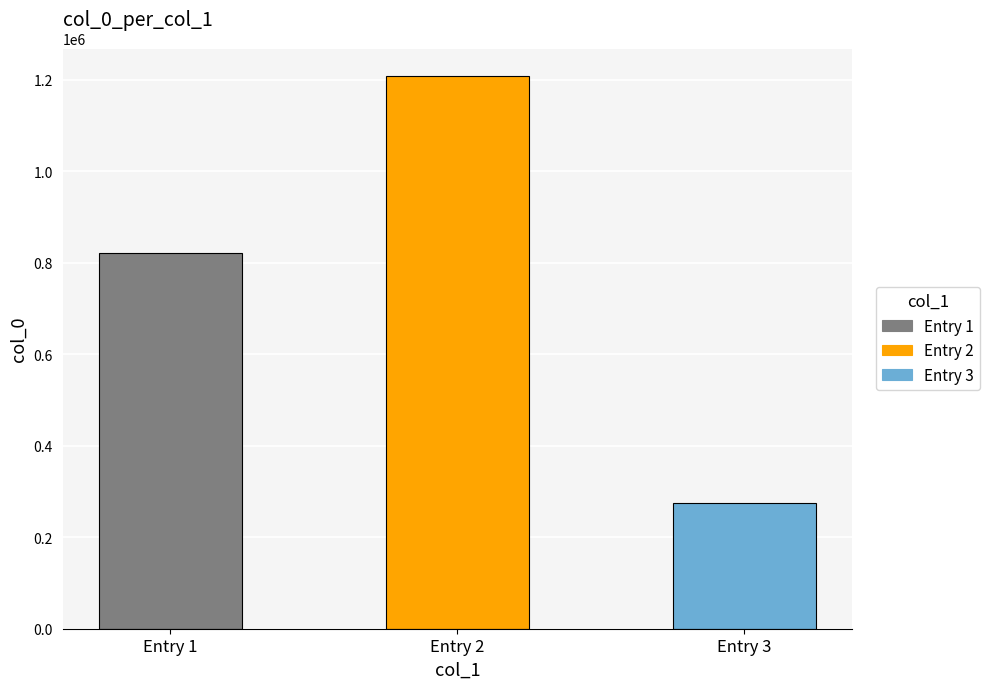

What is the sum of all values?

2304340